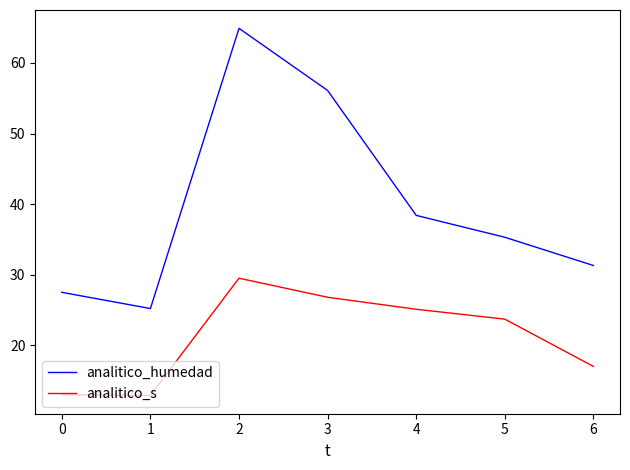

At how many categories does at least one series exceed 29?

5